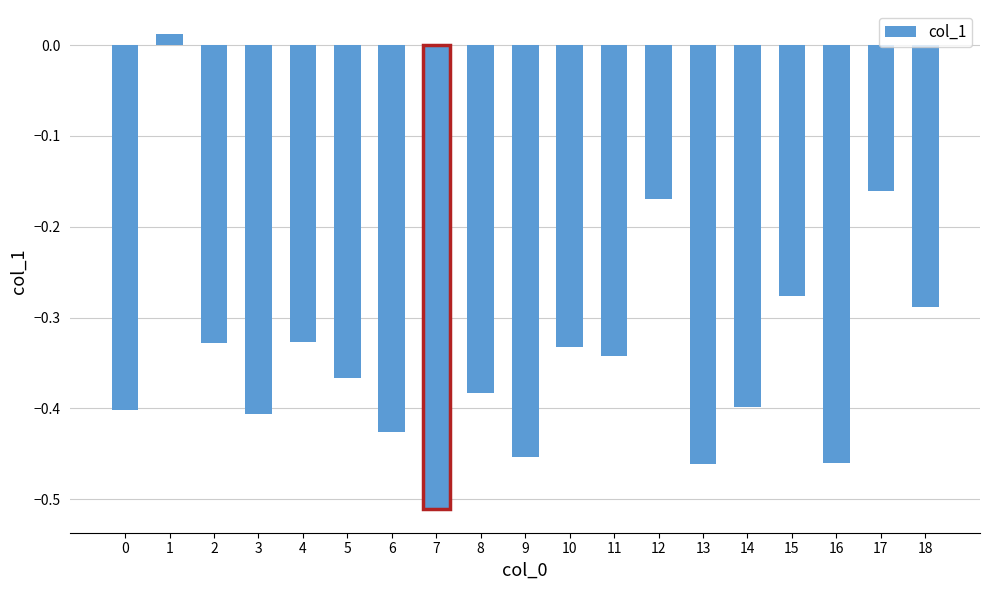

How many bars are there in total?

19